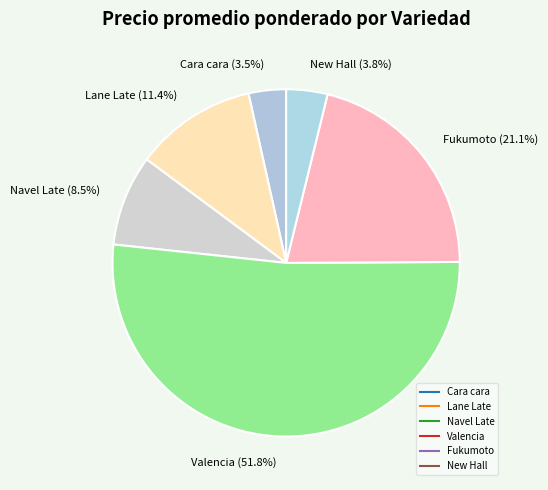

How many segments does this pie chart have?

6